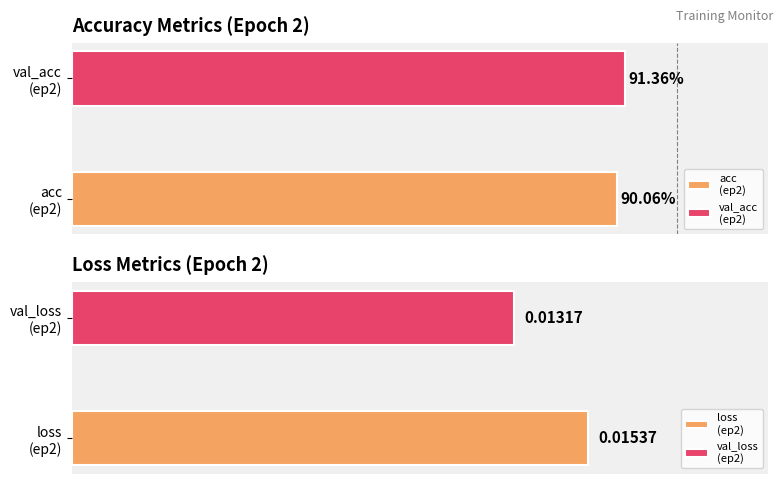

What are all the series names shown in the legend?

acc, loss, val_acc, val_loss